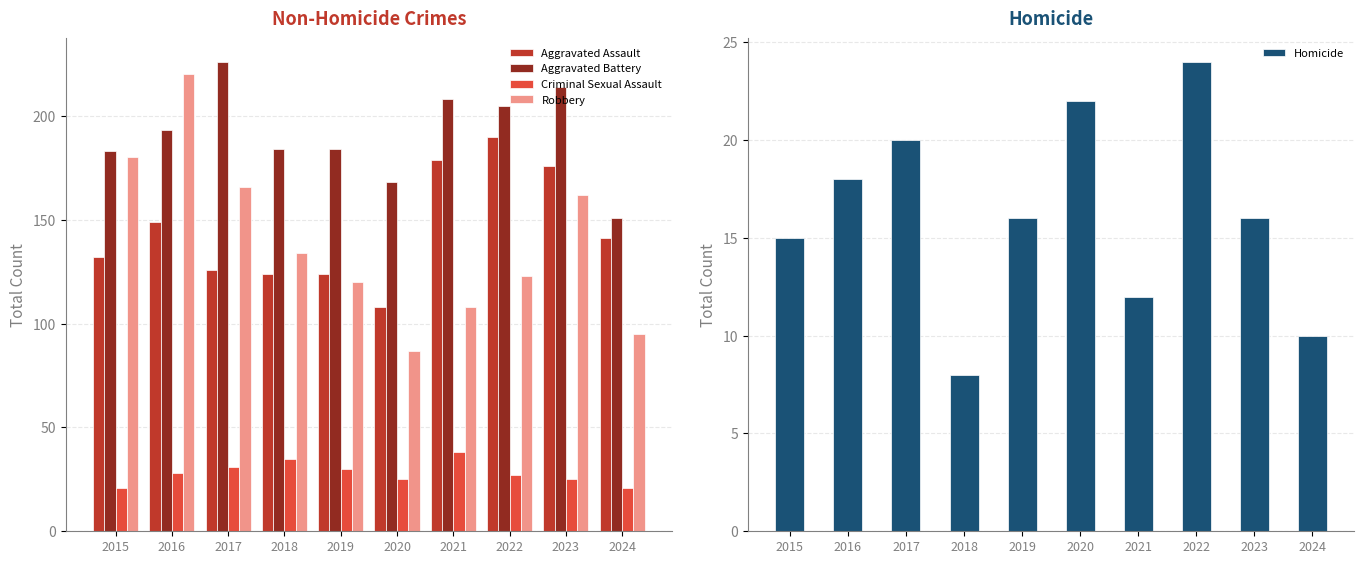

What is the difference between the highest and lowest values at 2021?

196